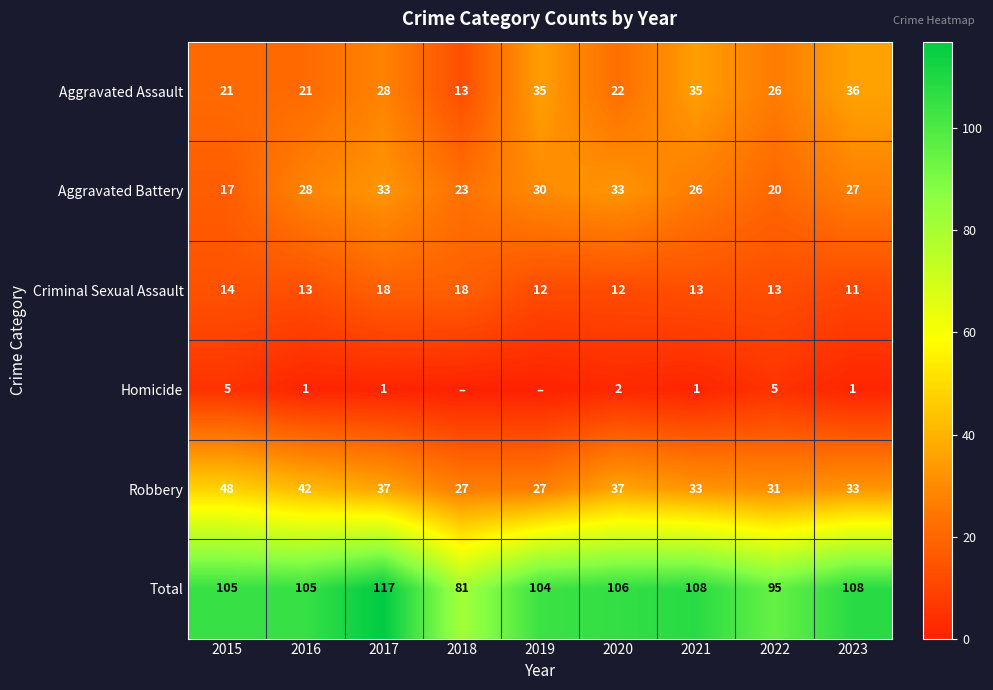

True or false: Homicide has a value of 5 at 2015.

True